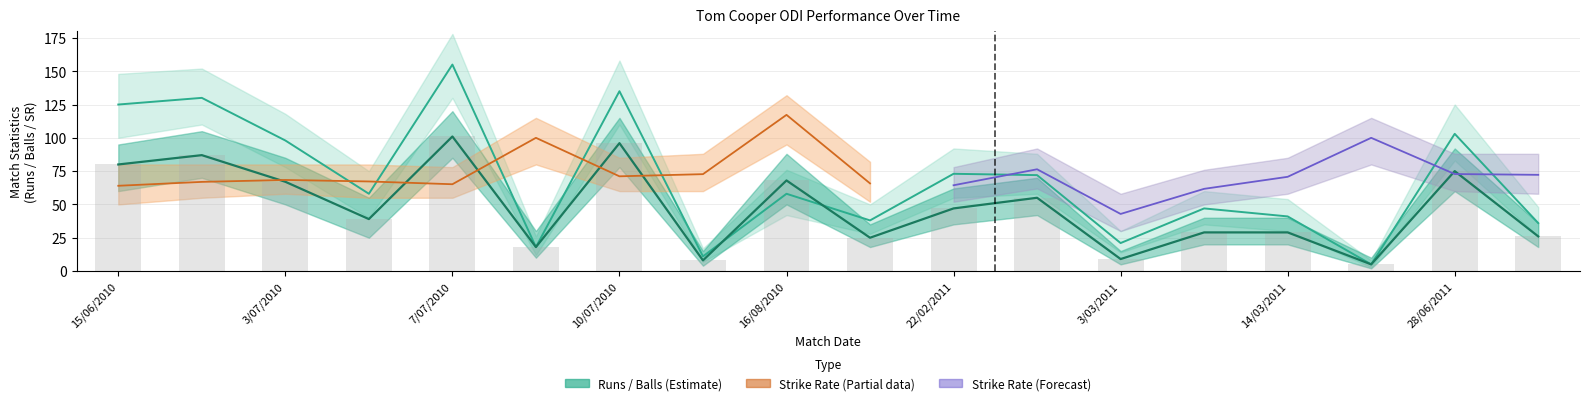

How many categories are shown in the chart?

18